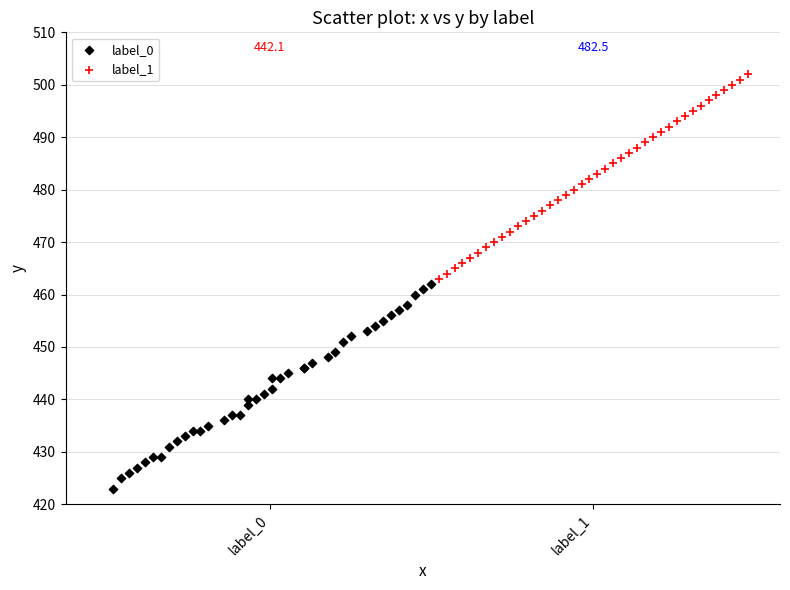

Which series reaches the minimum Y coordinate?

label_0